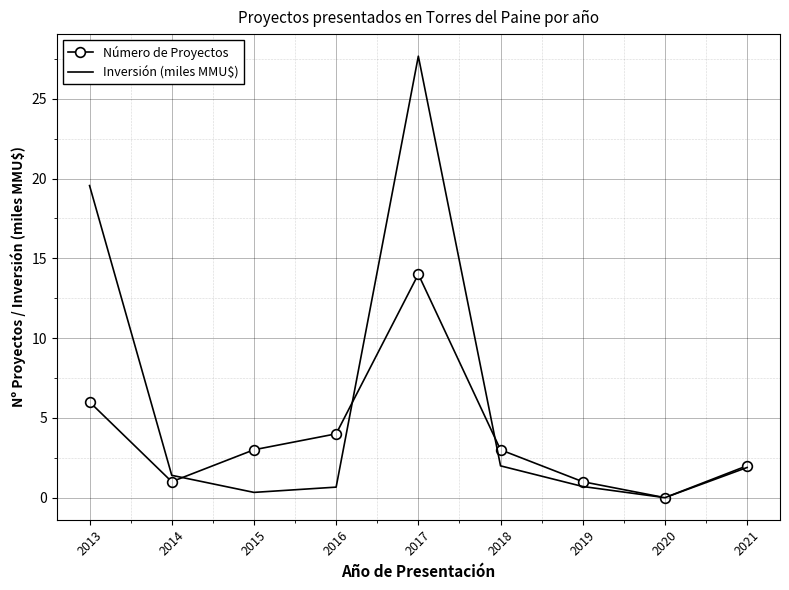

The Inversión (miles MMU$) series shows 1.4 at 2014. True or false?

True